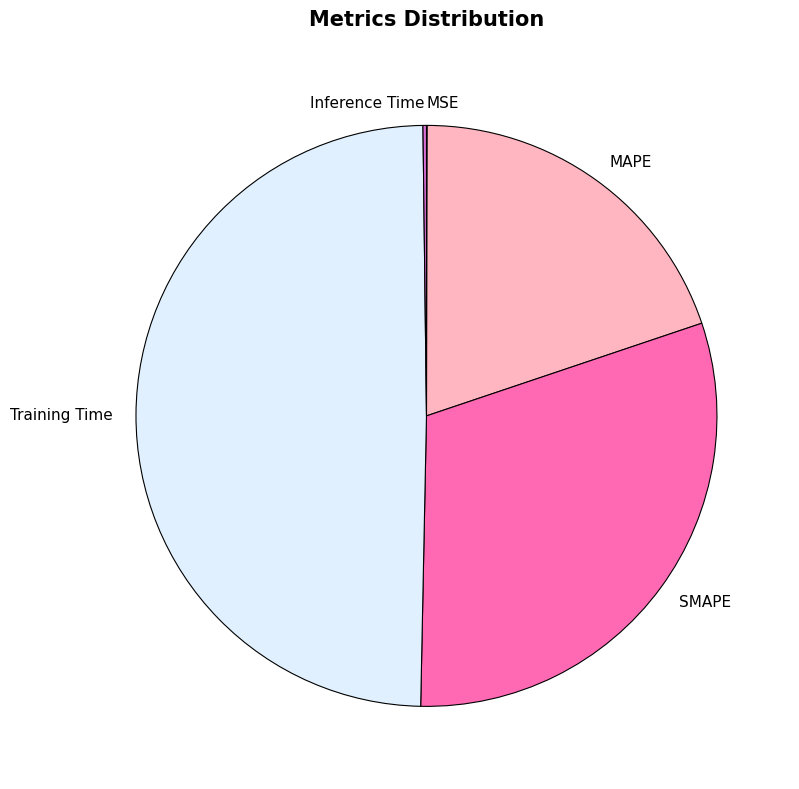

Is there any slice that represents more than half of the pie?

No